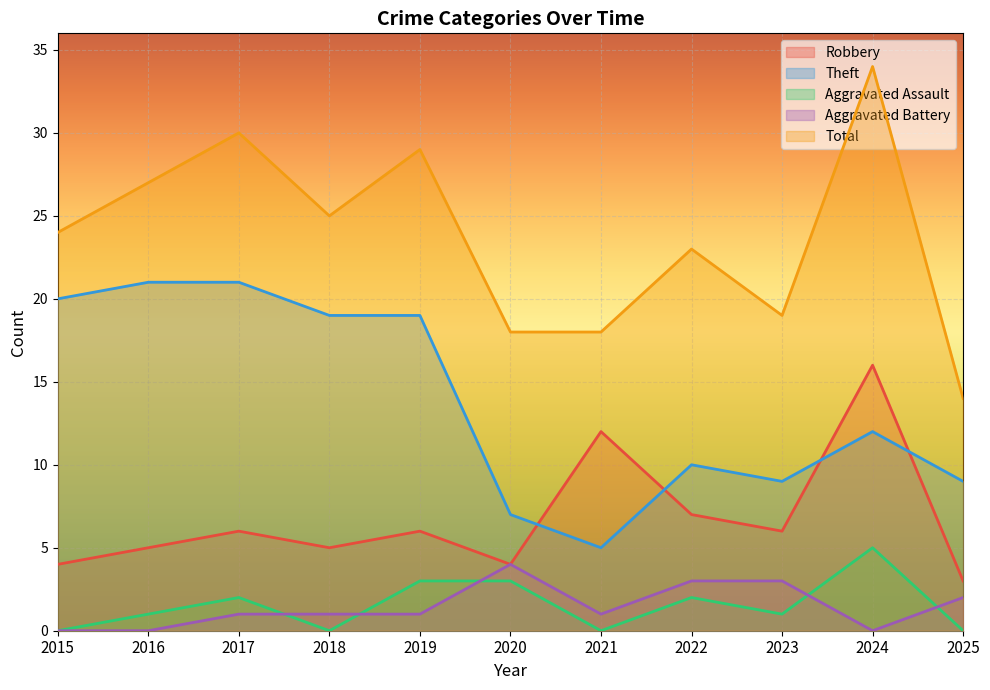

Rank the categories by Total value from lowest to highest.

2025, 2020, 2021, 2023, 2022, 2015, 2018, 2016, 2019, 2017, 2024